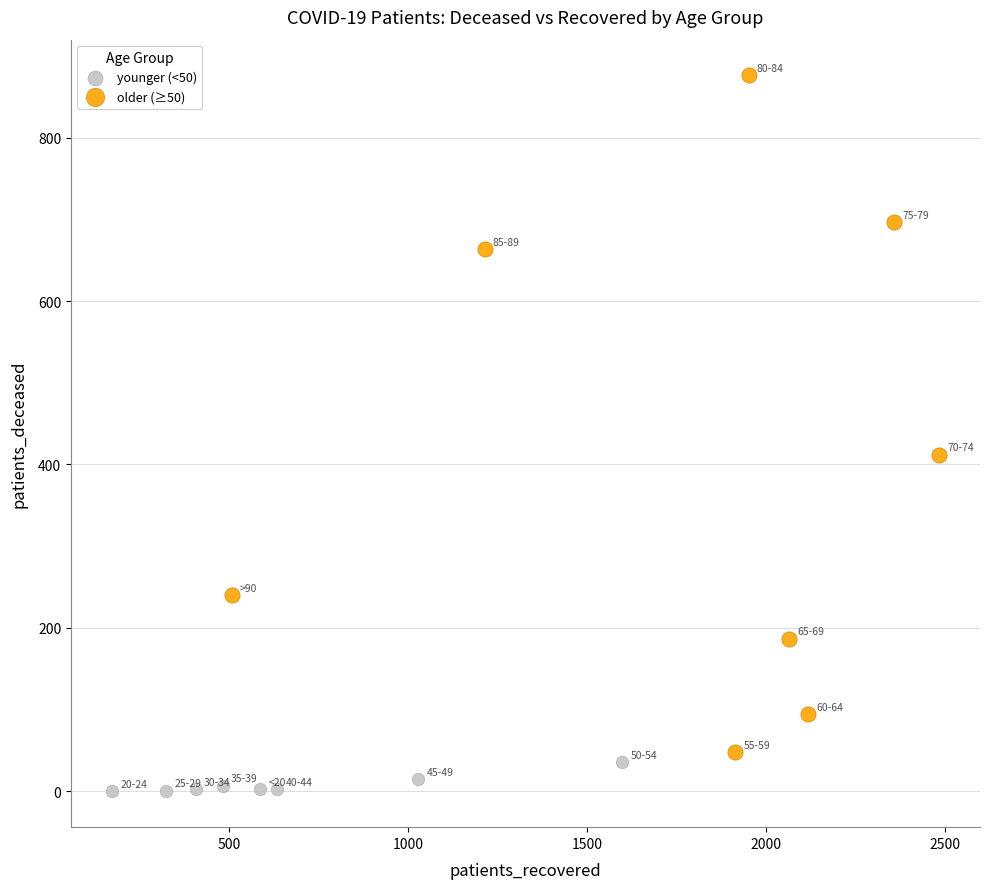

Which series reaches the maximum Y coordinate?

older (≥50)